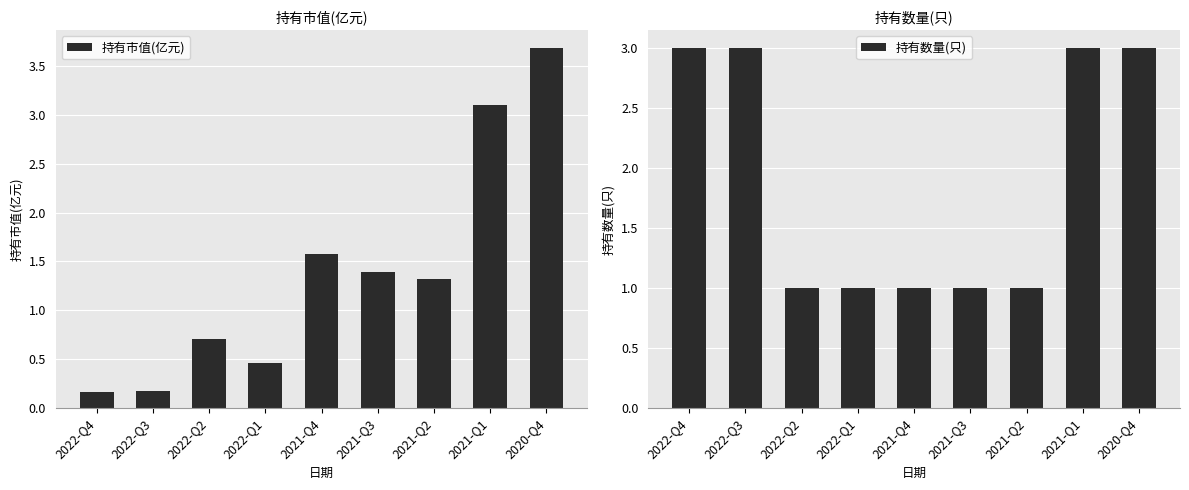

How many data points does each series have?

9